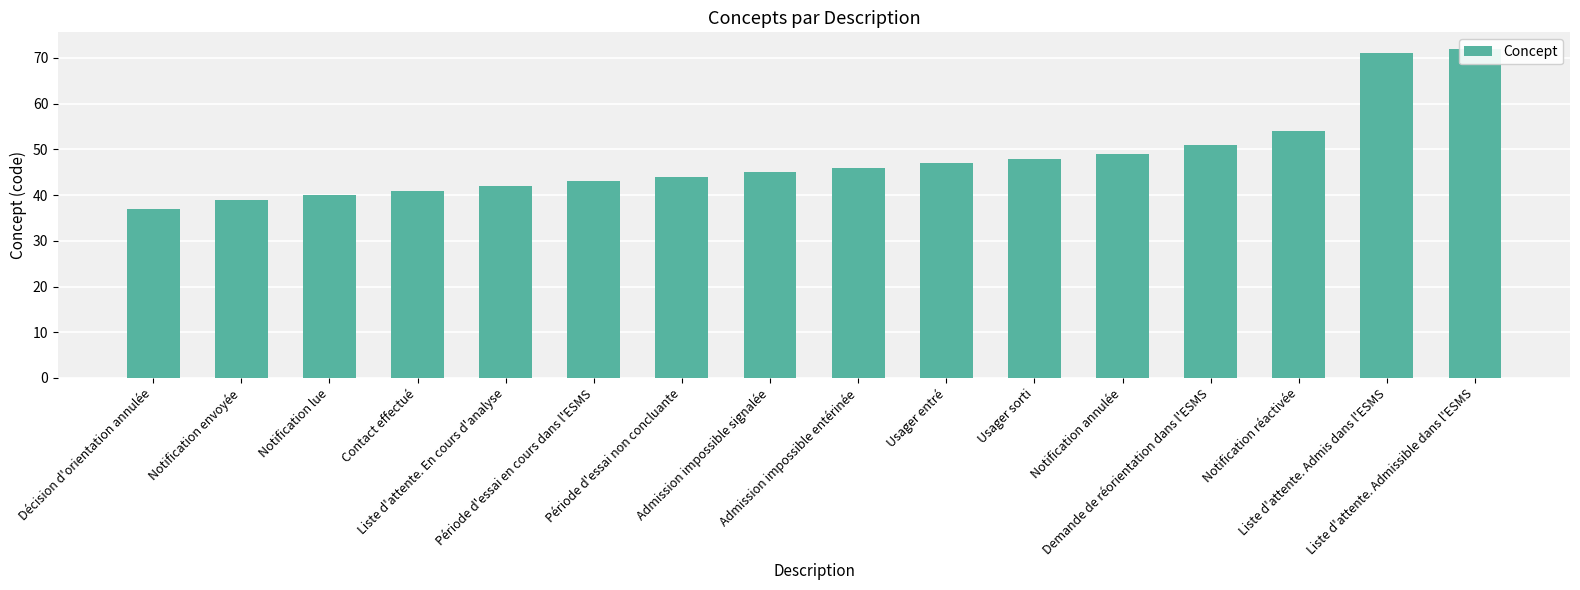

Is it true that the value at Période d'essai en cours dans l'ESMS is 43?

True